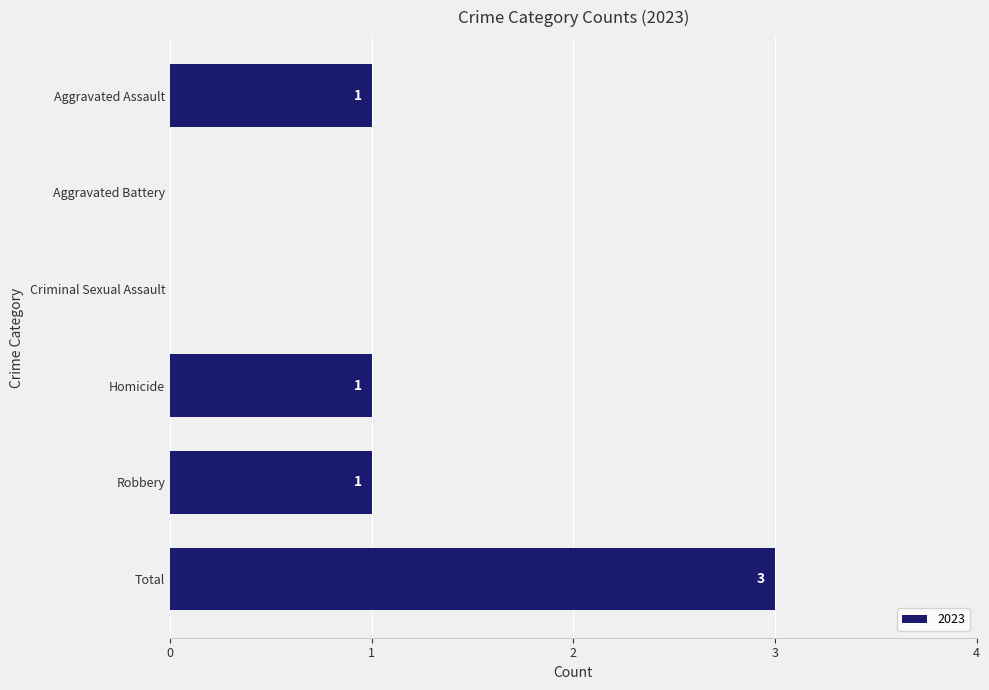

How many values are between 0 and 1?

5